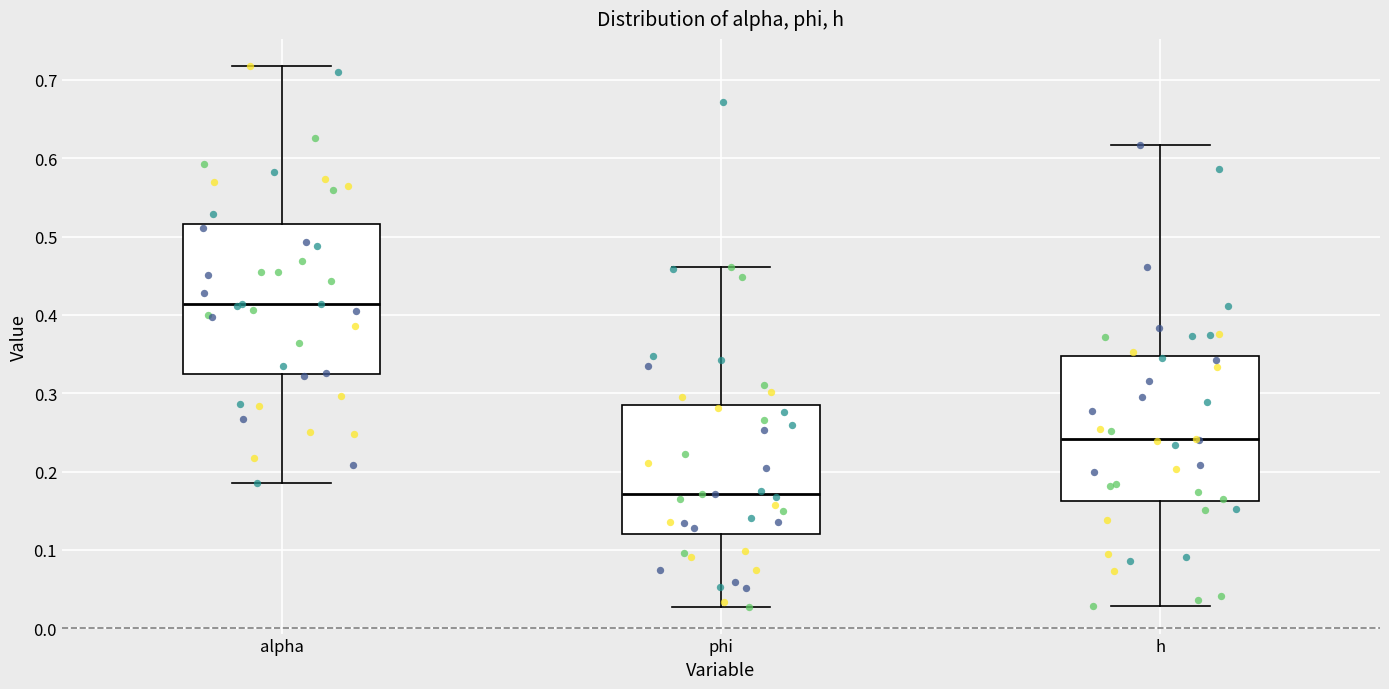

Reading left to right, transcribe this box plot: for each box, give where its median line is, the range the box spans, and where its two whiskers end, as read against the y-axis. The values are not printed on the chart, so give them approximately, as read against the axis.

alpha: median 0.41, box 0.32 to 0.52, whiskers 0.19 to 0.72
phi: median 0.17, box 0.12 to 0.28, whiskers 0.03 to 0.46
h: median 0.24, box 0.16 to 0.35, whiskers 0.03 to 0.62